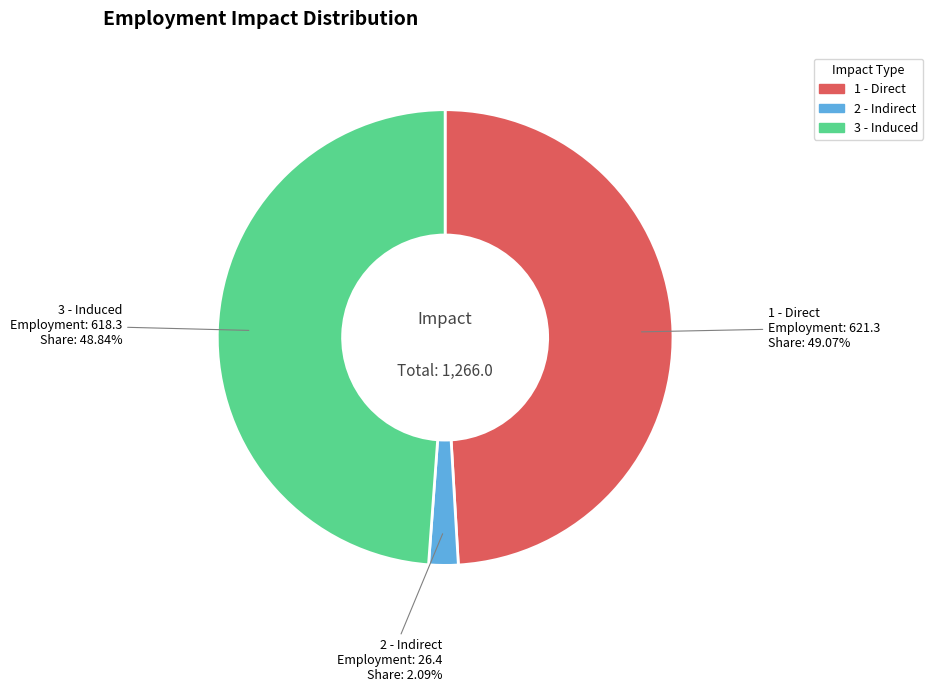

How many slices are in this pie chart?

3